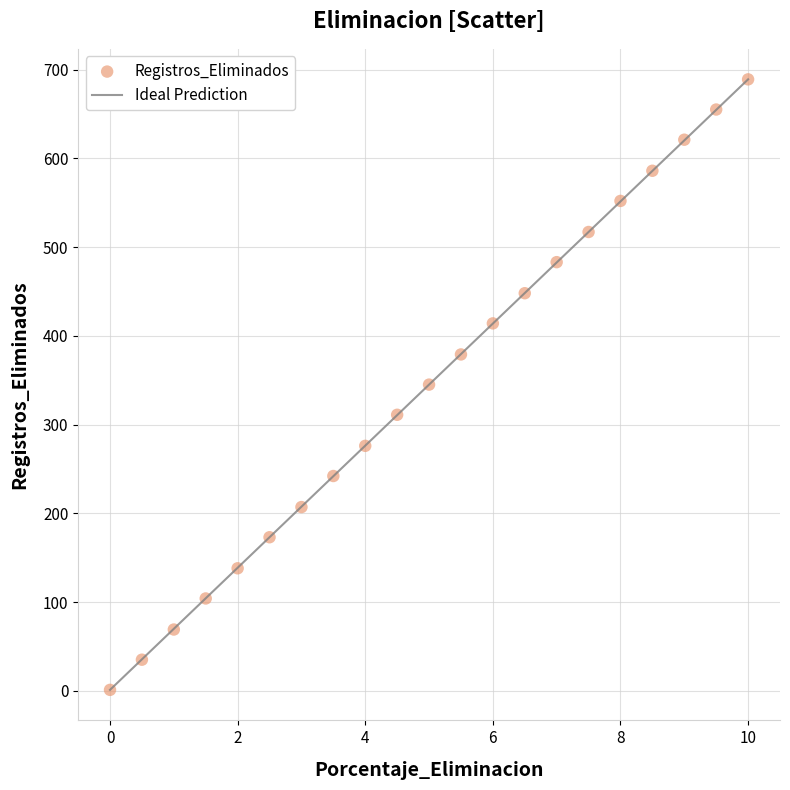

What is the range of Y values (max minus min)?

688